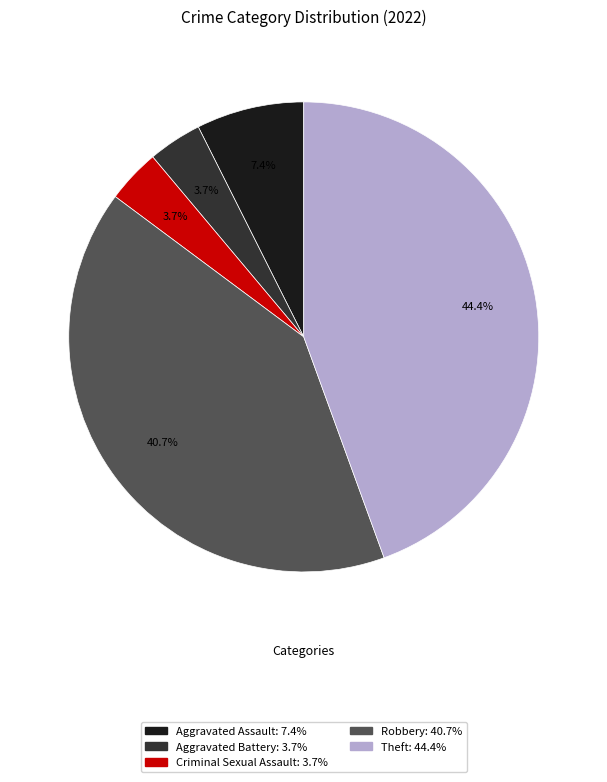

The Theft slice represents 30% of the pie. True or false?

False